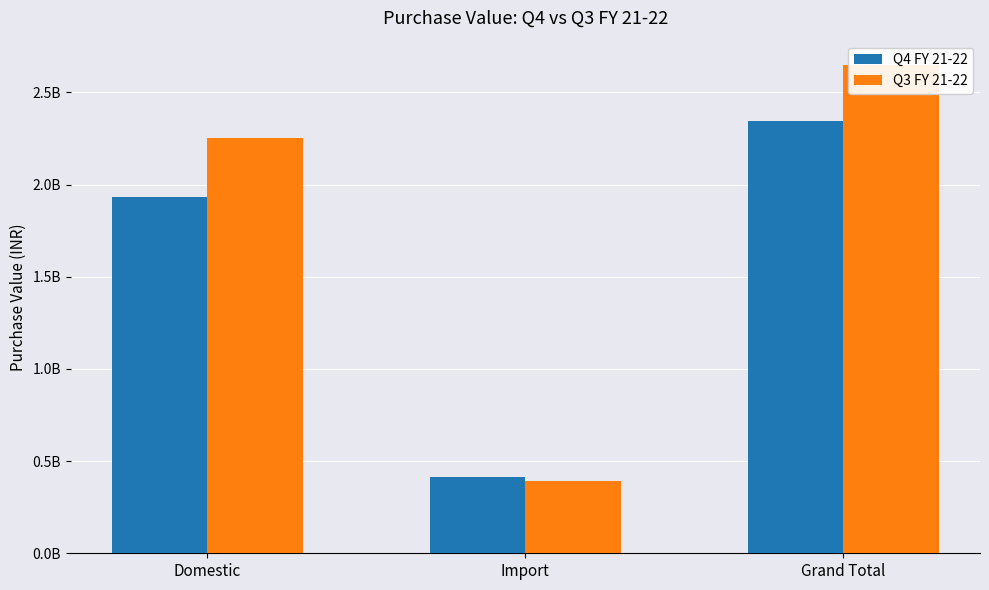

Read the Q4 FY 21-22 value at Grand Total.

2346750394.6